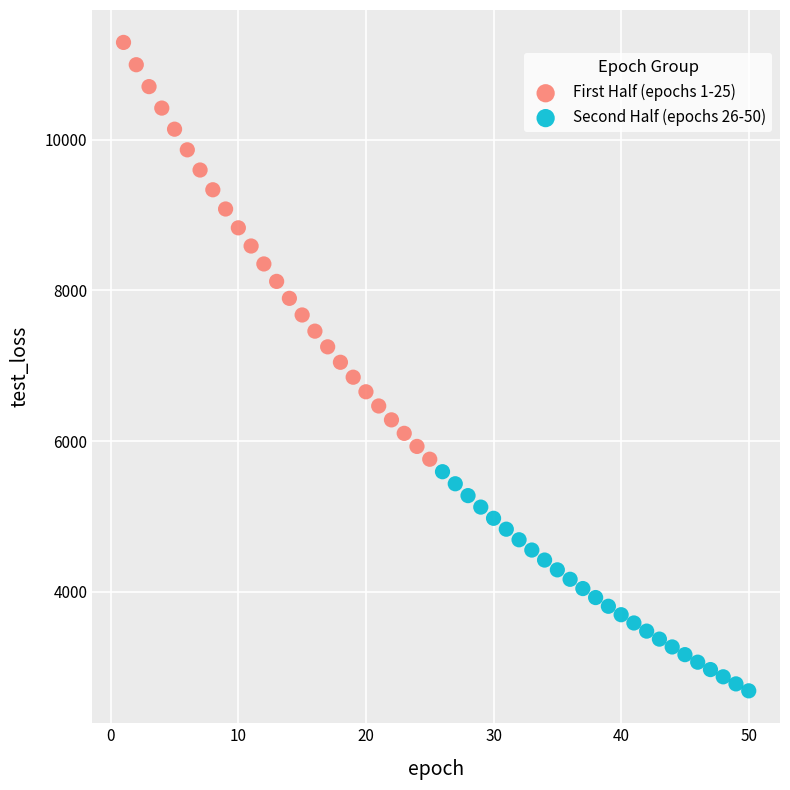

Which series reaches the maximum Y coordinate?

First Half (epochs 1-25)